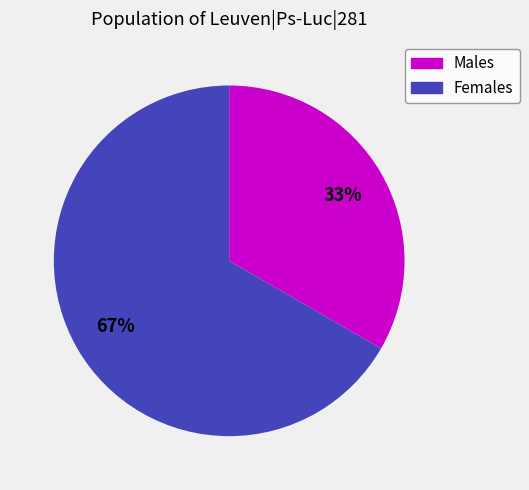

To the nearest percent, what is the average slice percentage?

50%